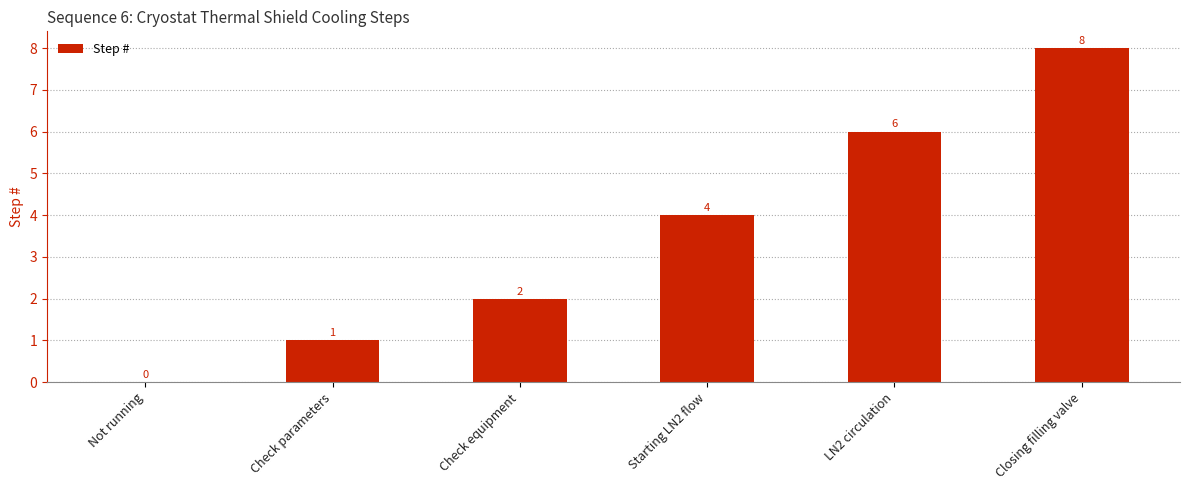

The value at Starting LN2 flow is 4. True or false?

True